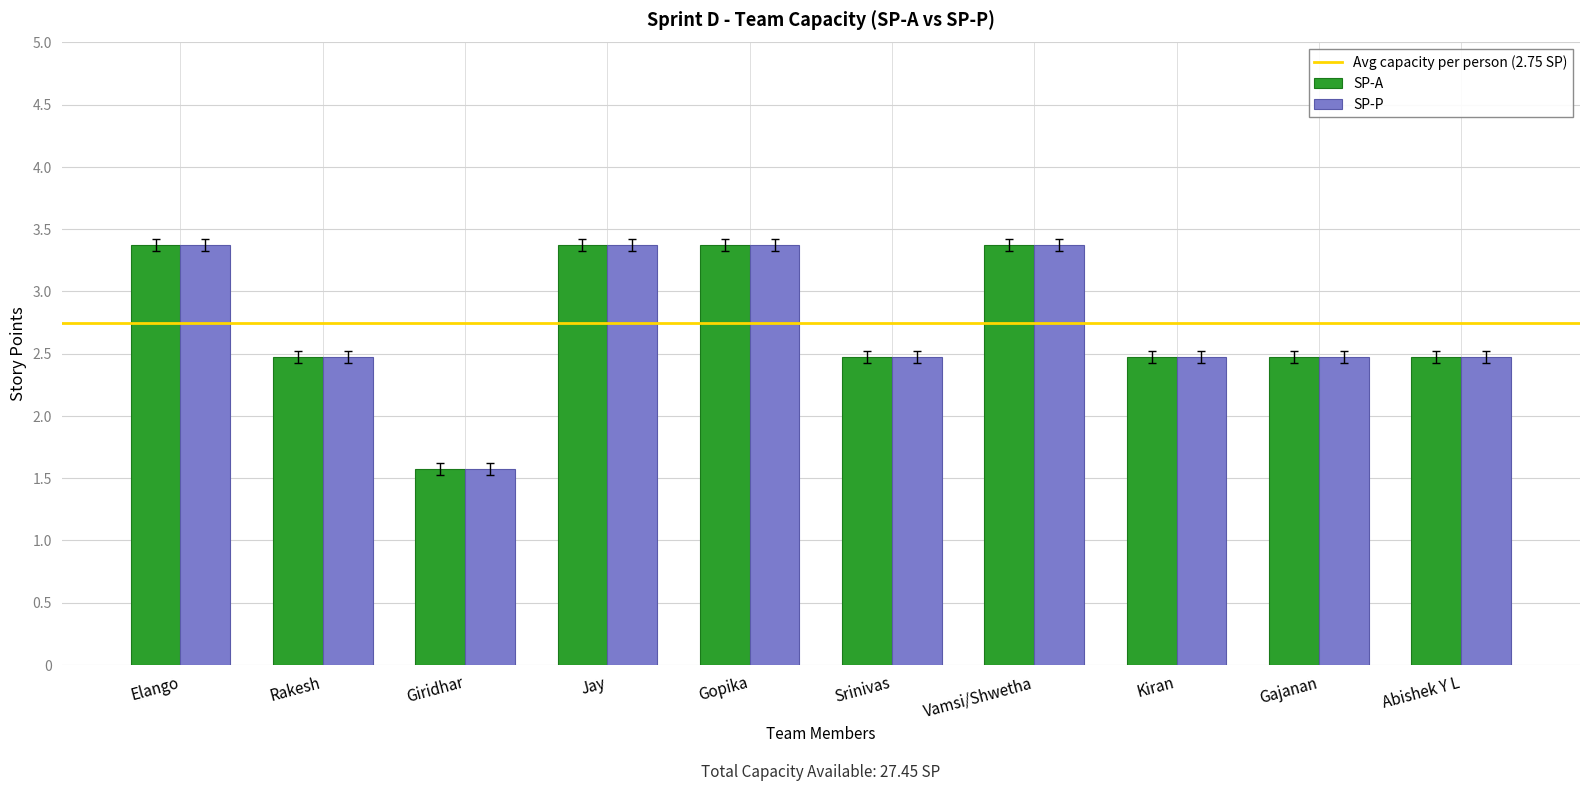

What is the difference between the second highest and second lowest values in the SP-A series?

0.9